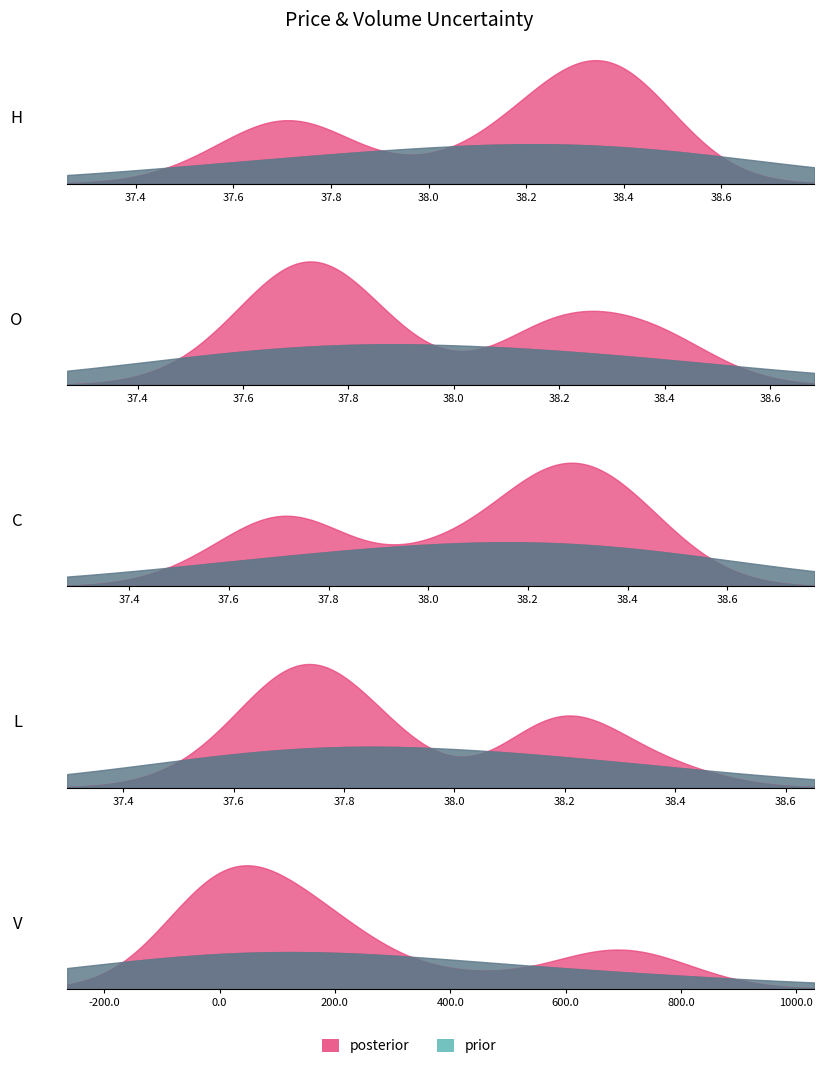

How many lines are shown in the chart?

5